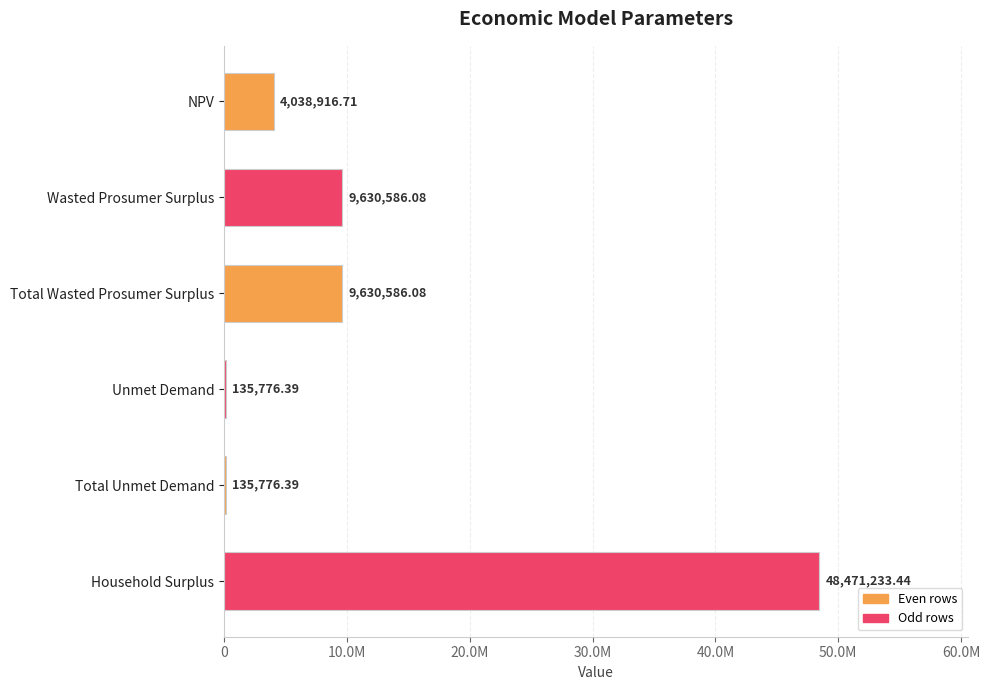

Are the bars horizontal?

Yes